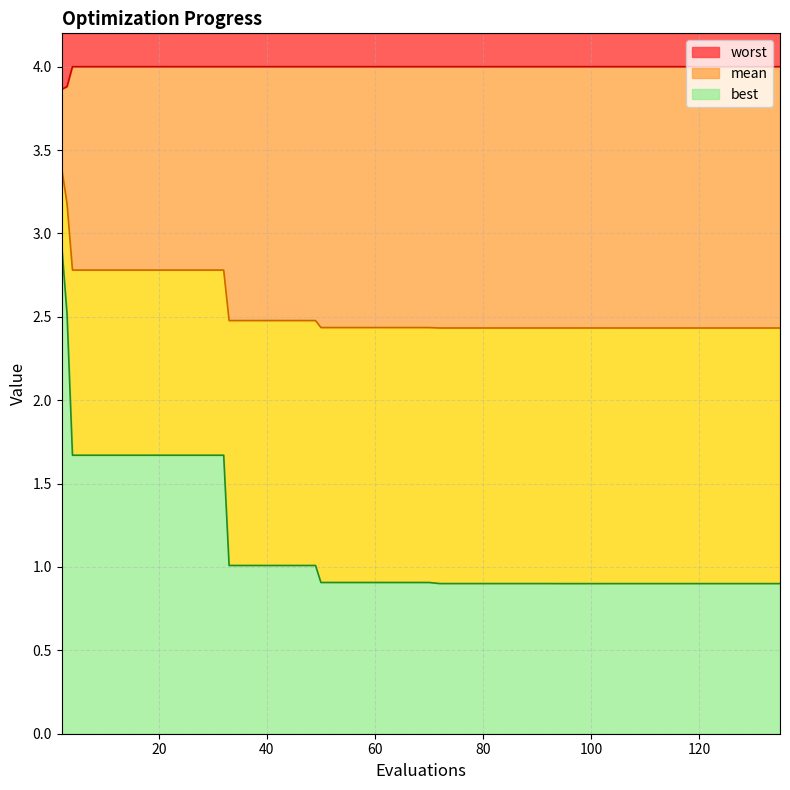

True or false: mean and best intersect in this chart.

False